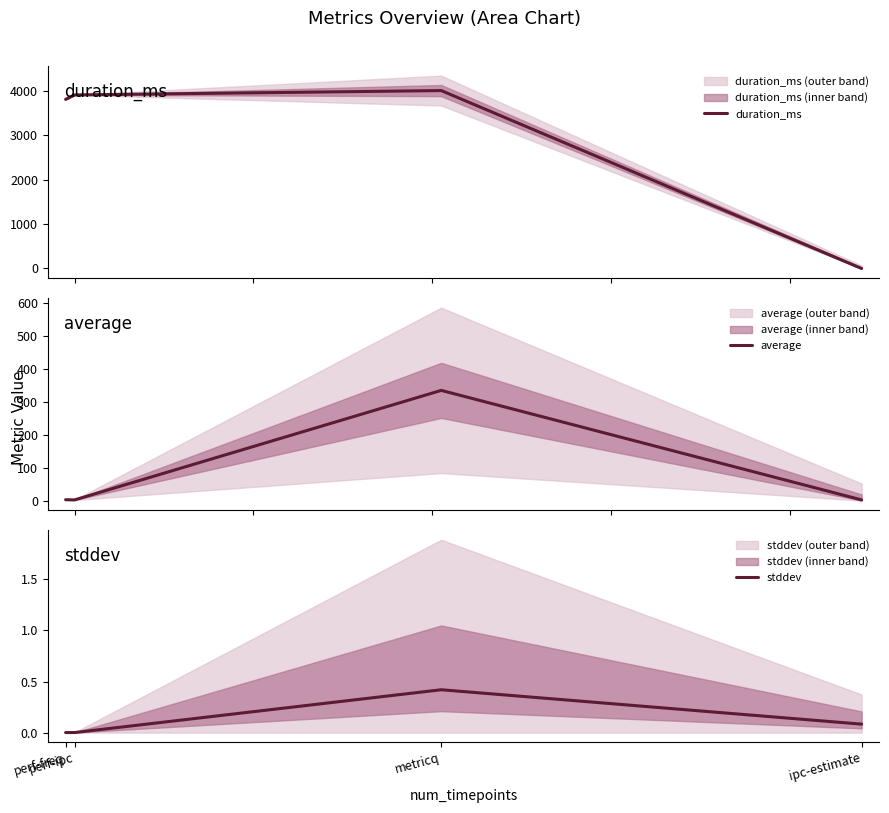

What is the difference between the highest and lowest values at ipc-estimate?

2.0